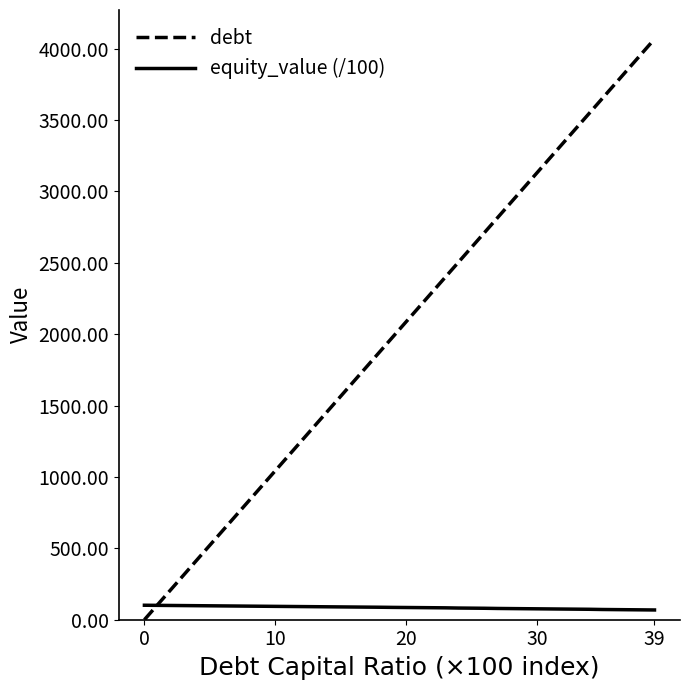

Rank the series by their maximum value, from highest to lowest.

debt, equity_value (/100)